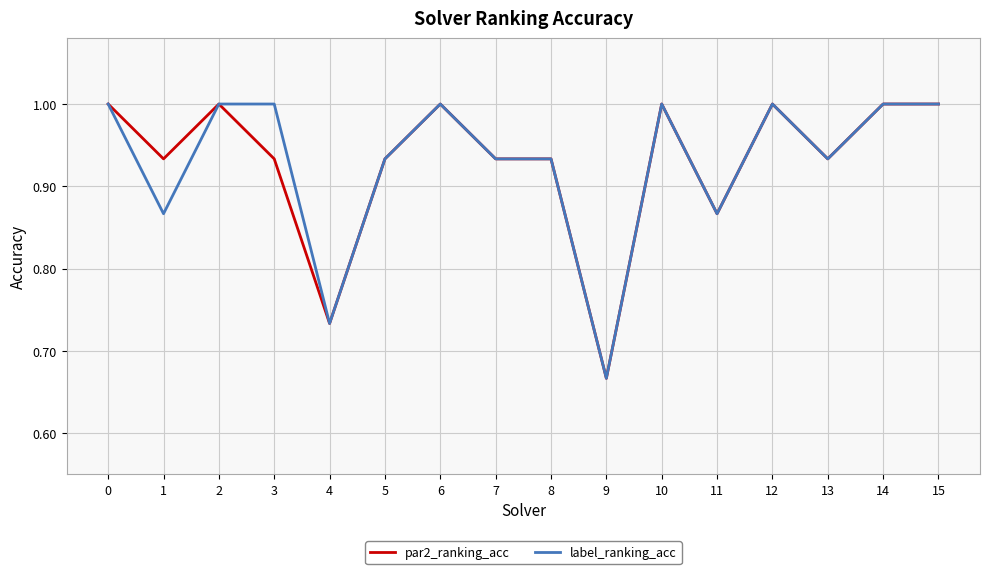

At which label is par2_ranking_acc closest to 0?

9